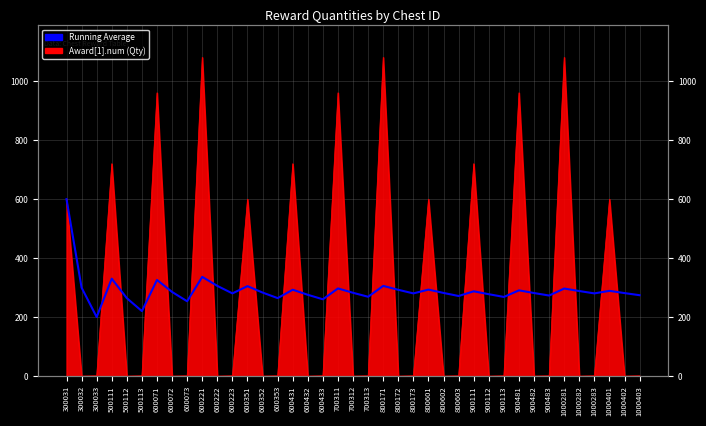

The value at 1000282 is 289.0. True or false?

True